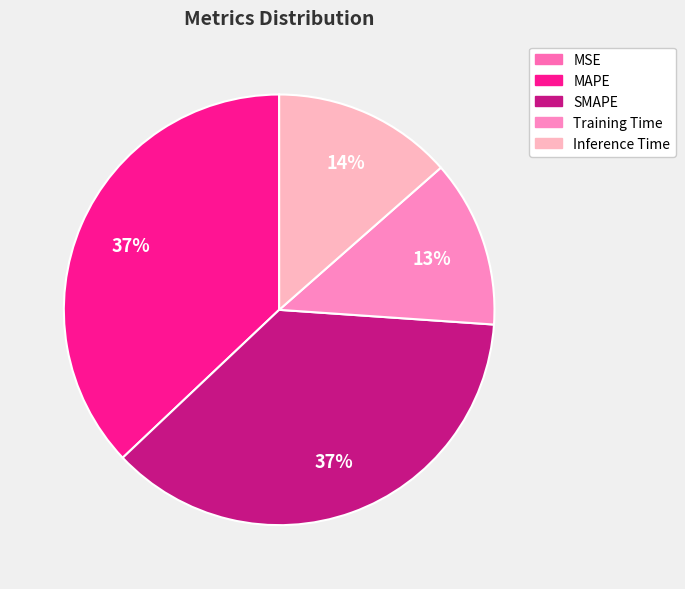

To the nearest percent, what is the difference between the largest and smallest slice percentages?

37%